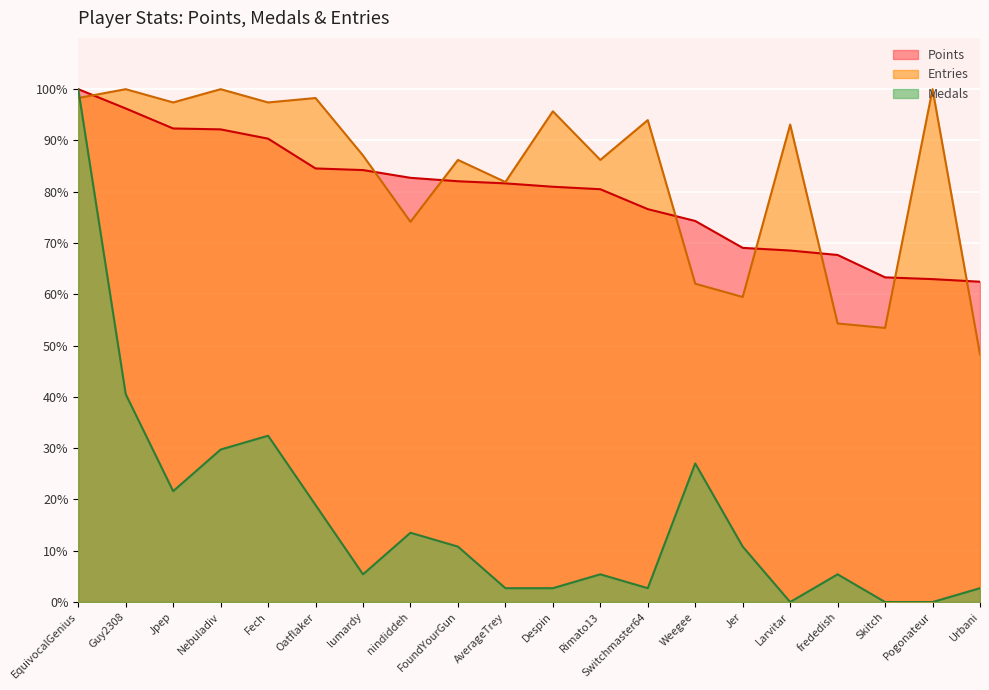

What is the difference between the maximum and minimum values in the Points series?

37.5